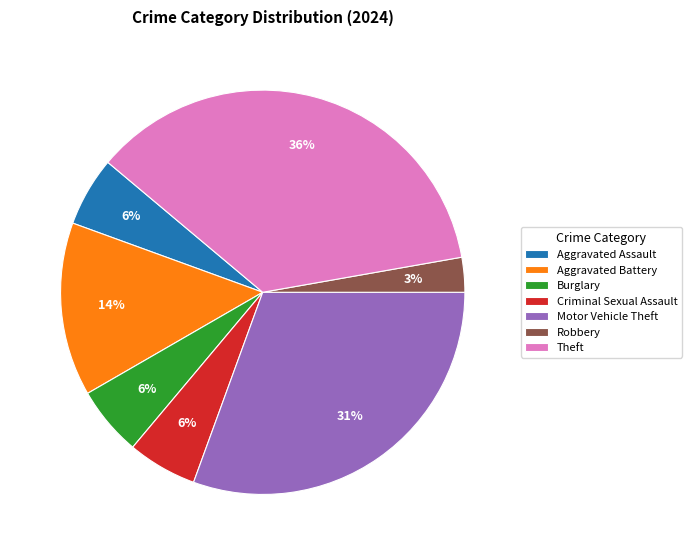

Is Aggravated Battery the majority of the pie?

No